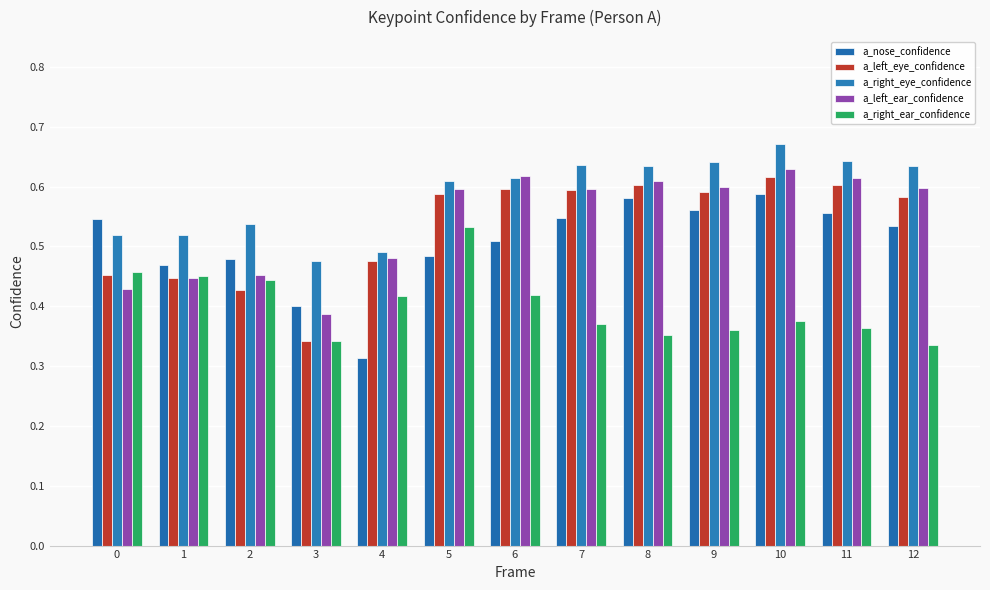

What value does the a_right_eye_confidence series have at 0?

0.5